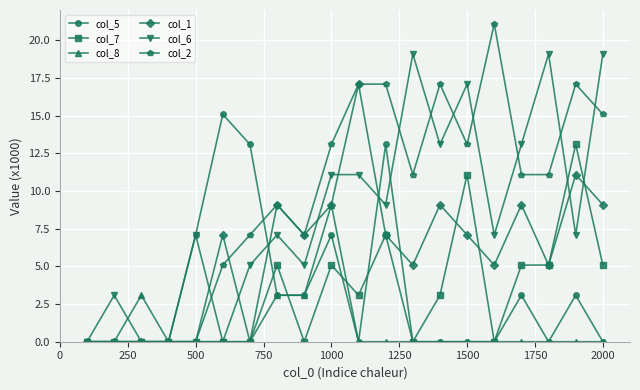

True or false: col_7 has more than 1 points higher than both neighbors.

True